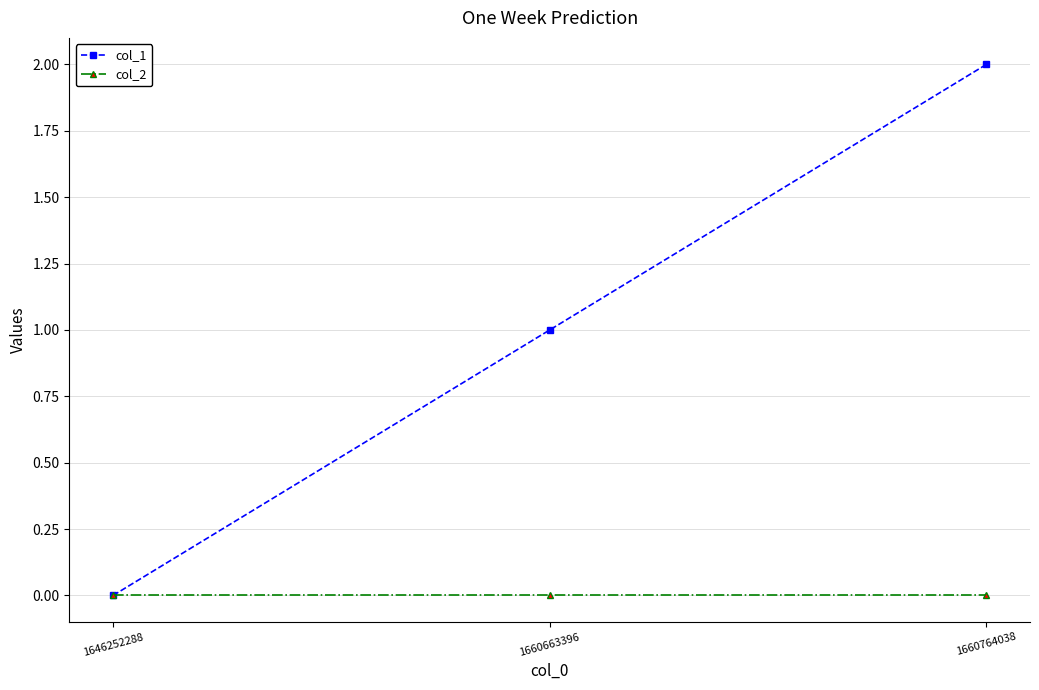

Which series has the largest range (max minus min)?

col_1